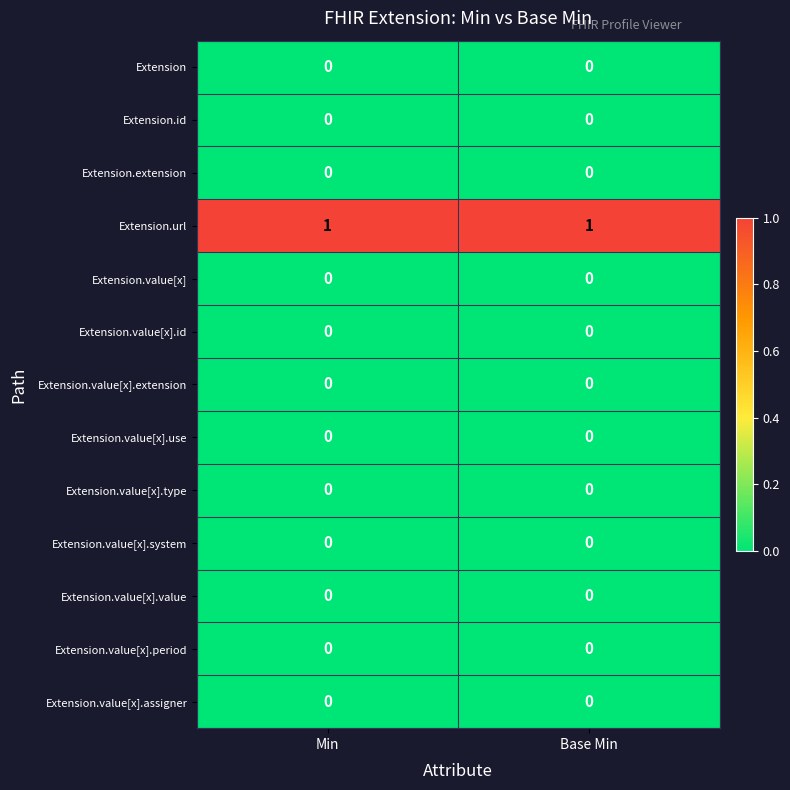

The Extension.value[x].assigner series shows 0 at Base Min. True or false?

True